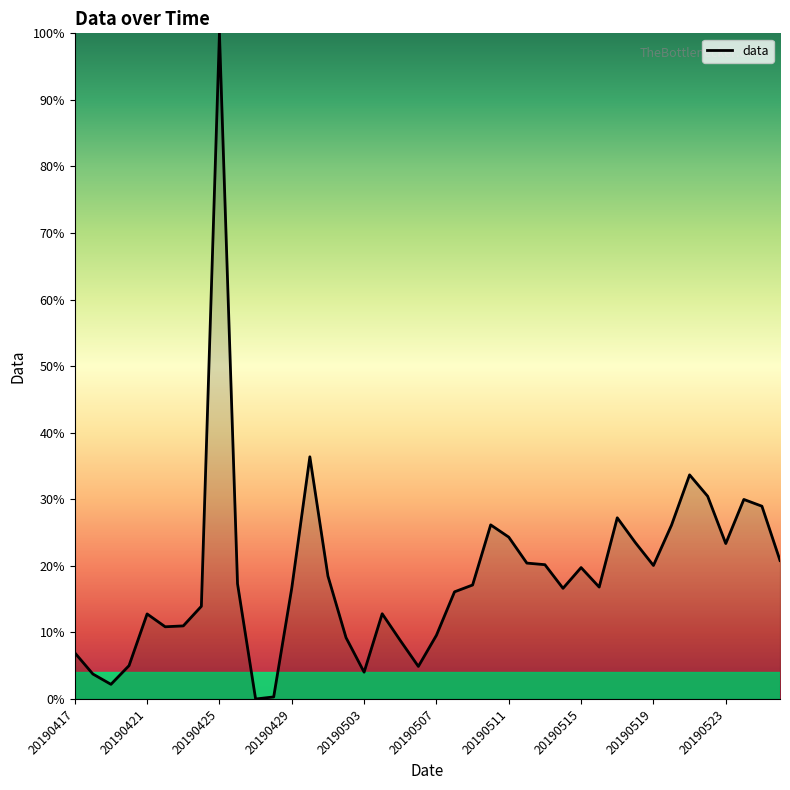

What is the difference between the maximum and minimum values?

100.0